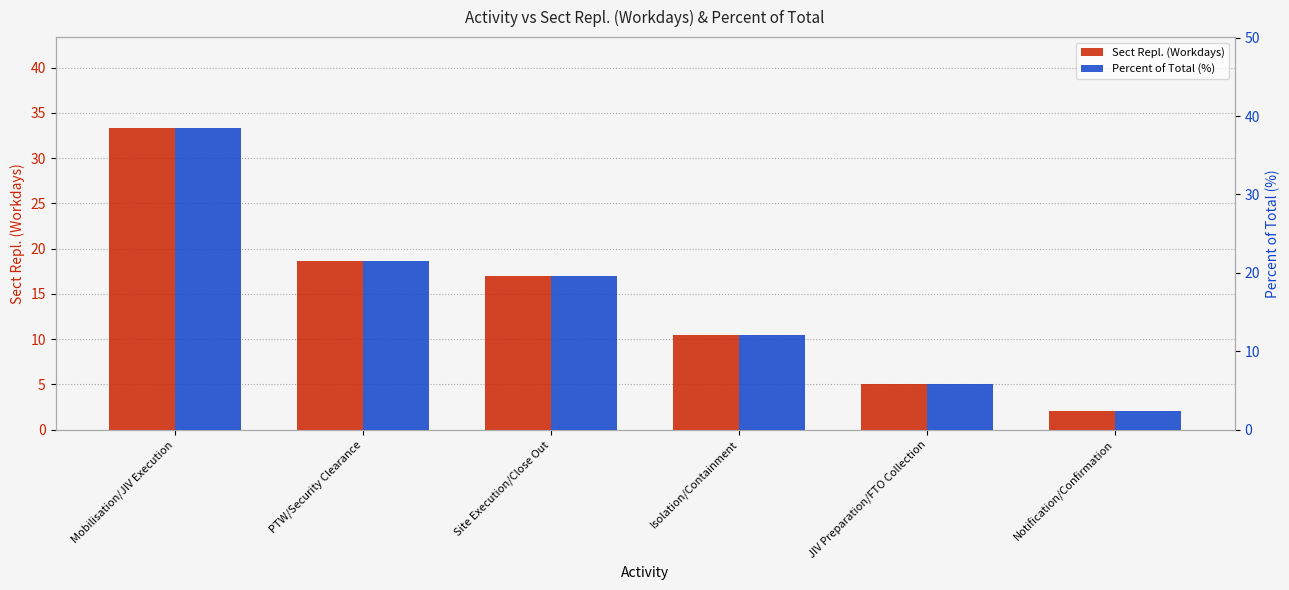

What is the highest value of the Percent of Total (%) series?

38.5